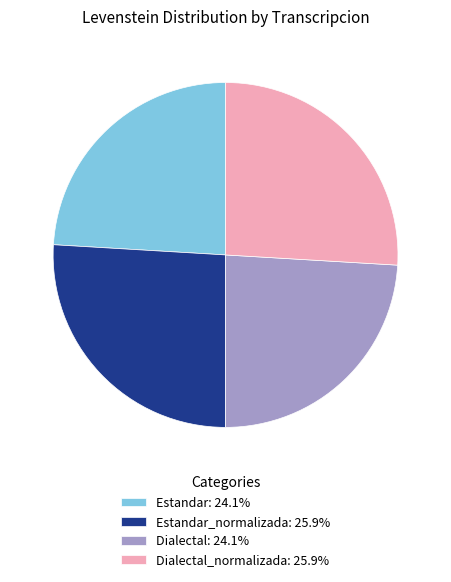

Count the number of slices in the pie.

4